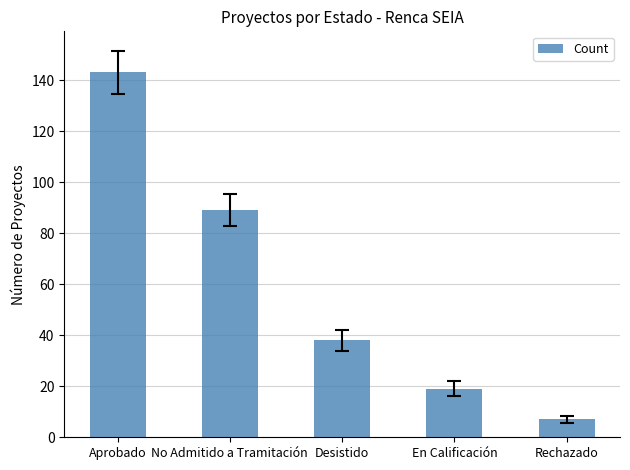

What is the greatest value displayed?

143